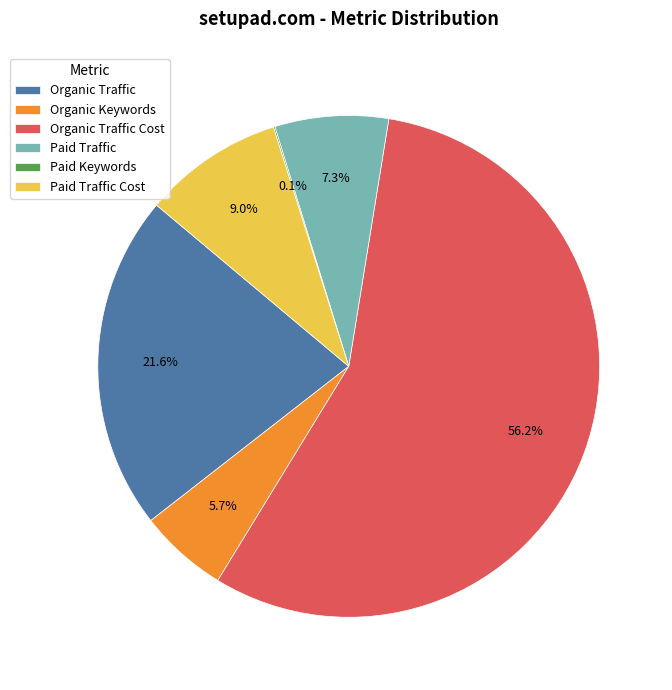

What percentage is NOT represented by Paid Traffic?

92.7%